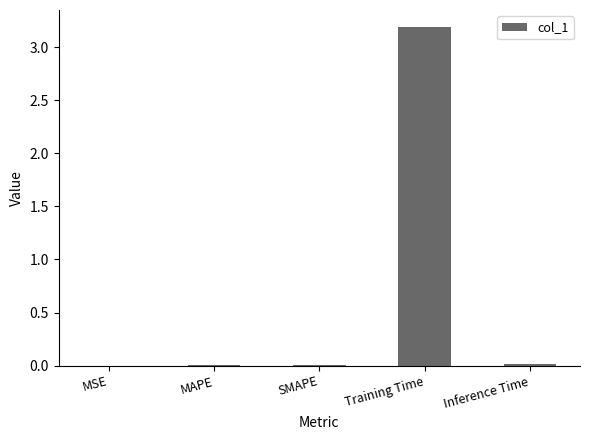

Is it true that the value at Training Time is 2.1?

False